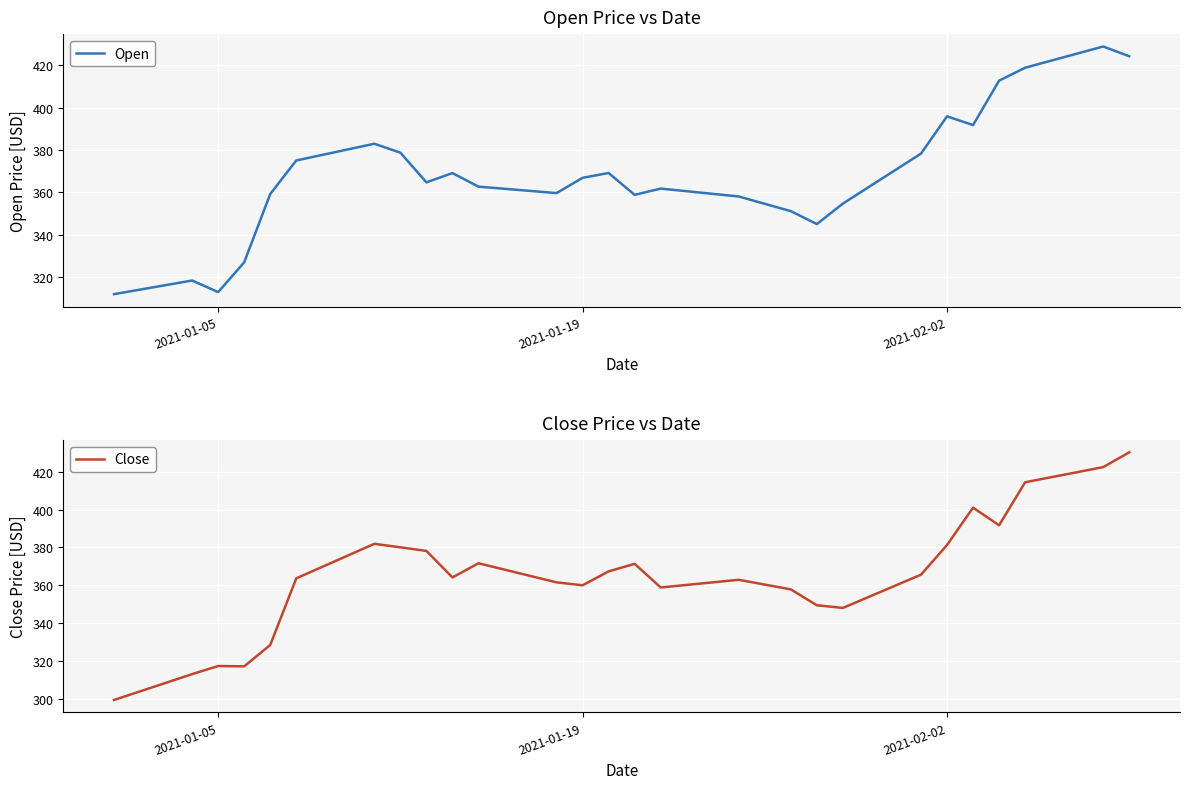

How many lines are shown in the chart?

2